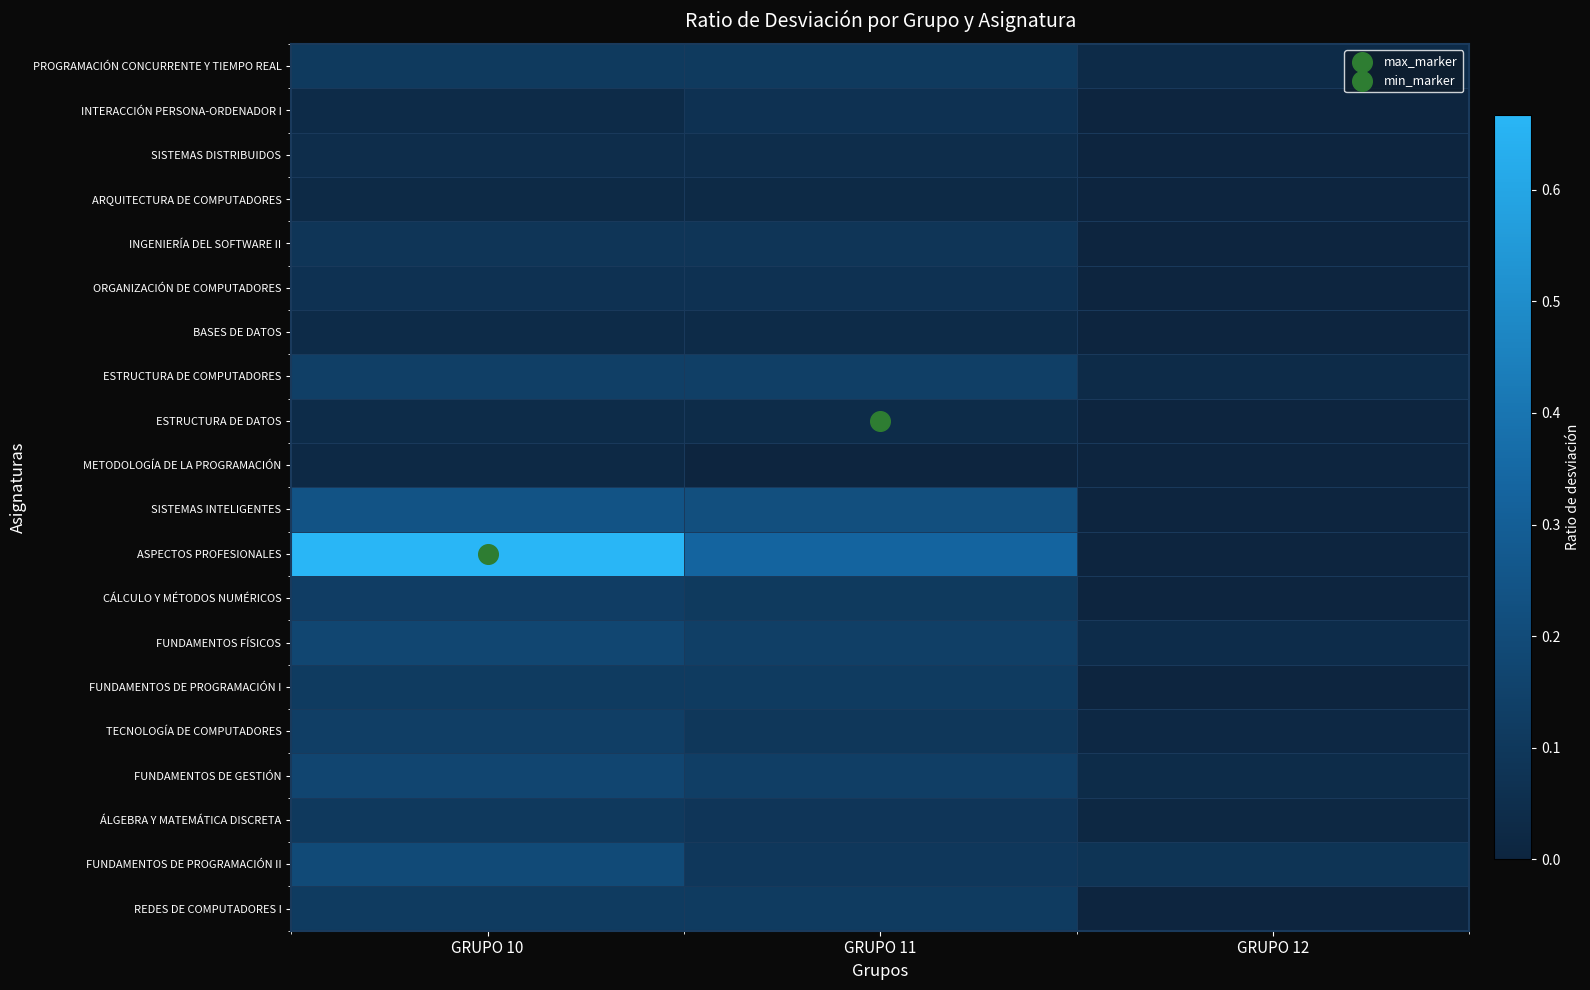

Reading left to right, list all the values displayed in this chart.

PROGRAMACIÓN CONCURRENTE Y TIEMPO REAL: GRUPO 10=0.1	GRUPO 11=0.1	GRUPO 12=0.0
INTERACCIÓN PERSONA-ORDENADOR I: GRUPO 10=0.0	GRUPO 11=0.1	GRUPO 12=0.0
SISTEMAS DISTRIBUIDOS: GRUPO 10=0.0	GRUPO 11=0.0	GRUPO 12=0.0
ARQUITECTURA DE COMPUTADORES: GRUPO 10=0.0	GRUPO 11=0.0	GRUPO 12=0.0
INGENIERÍA DEL SOFTWARE II: GRUPO 10=0.1	GRUPO 11=0.1	GRUPO 12=0.0
ORGANIZACIÓN DE COMPUTADORES: GRUPO 10=0.1	GRUPO 11=0.1	GRUPO 12=0.0
BASES DE DATOS: GRUPO 10=0.0	GRUPO 11=0.0	GRUPO 12=0.0
ESTRUCTURA DE COMPUTADORES: GRUPO 10=0.1	GRUPO 11=0.1	GRUPO 12=0.0
ESTRUCTURA DE DATOS: GRUPO 10=0.0	GRUPO 11=0.0	GRUPO 12=0.0
METODOLOGÍA DE LA PROGRAMACIÓN: GRUPO 10=0.0	GRUPO 11=0.0	GRUPO 12=0.0
SISTEMAS INTELIGENTES: GRUPO 10=0.2	GRUPO 11=0.2	GRUPO 12=0.0
ASPECTOS PROFESIONALES: GRUPO 10=0.7	GRUPO 11=0.3	GRUPO 12=0.0
CÁLCULO Y MÉTODOS NUMÉRICOS: GRUPO 10=0.1	GRUPO 11=0.1	GRUPO 12=0.0
FUNDAMENTOS FÍSICOS: GRUPO 10=0.2	GRUPO 11=0.1	GRUPO 12=0.0
FUNDAMENTOS DE PROGRAMACIÓN I: GRUPO 10=0.1	GRUPO 11=0.1	GRUPO 12=0.0
TECNOLOGÍA DE COMPUTADORES: GRUPO 10=0.1	GRUPO 11=0.1	GRUPO 12=0.0
FUNDAMENTOS DE GESTIÓN: GRUPO 10=0.2	GRUPO 11=0.1	GRUPO 12=0.0
ÁLGEBRA Y MATEMÁTICA DISCRETA: GRUPO 10=0.1	GRUPO 11=0.1	GRUPO 12=0.0
FUNDAMENTOS DE PROGRAMACIÓN II: GRUPO 10=0.2	GRUPO 11=0.1	GRUPO 12=0.1
REDES DE COMPUTADORES I: GRUPO 10=0.1	GRUPO 11=0.1	GRUPO 12=0.0